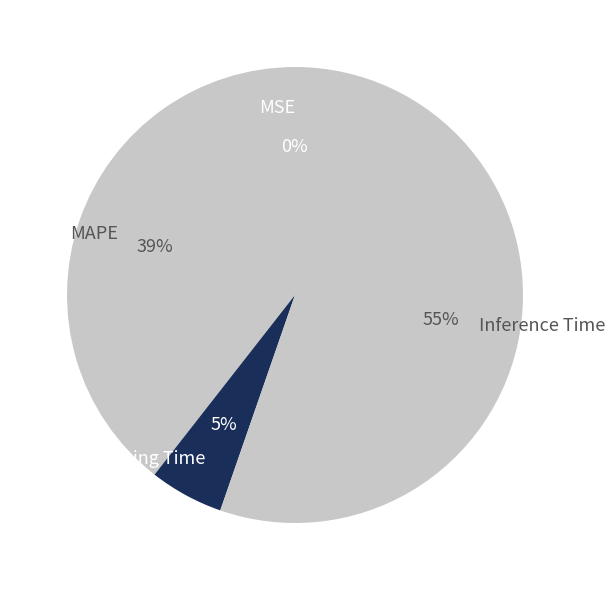

Which category accounts for the majority?

Inference Time